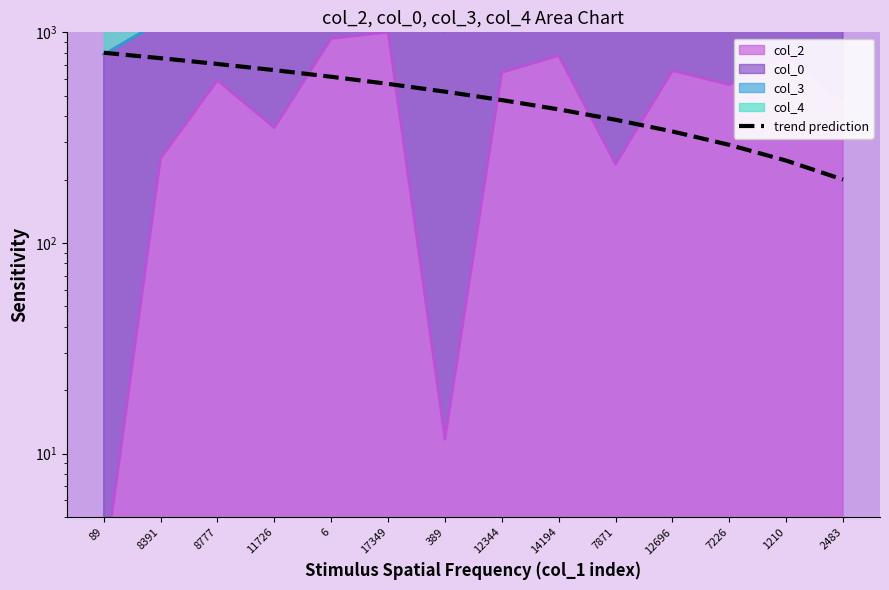

At which category does the chart reach its peak across all series?

89